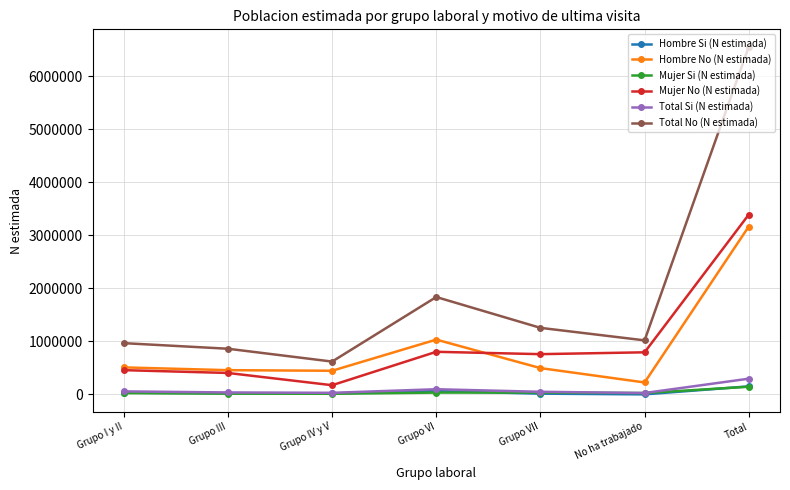

What is the label of the 1st point from the left?

Grupo I y II